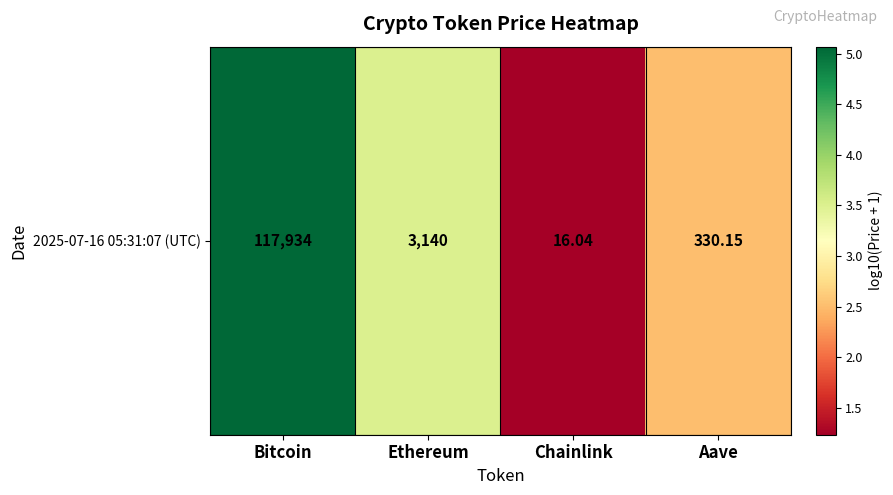

Read the value at Chainlink.

1.2